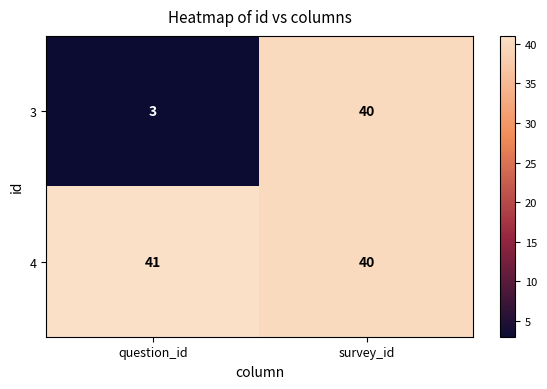

Which category has the highest value across all series?

question_id